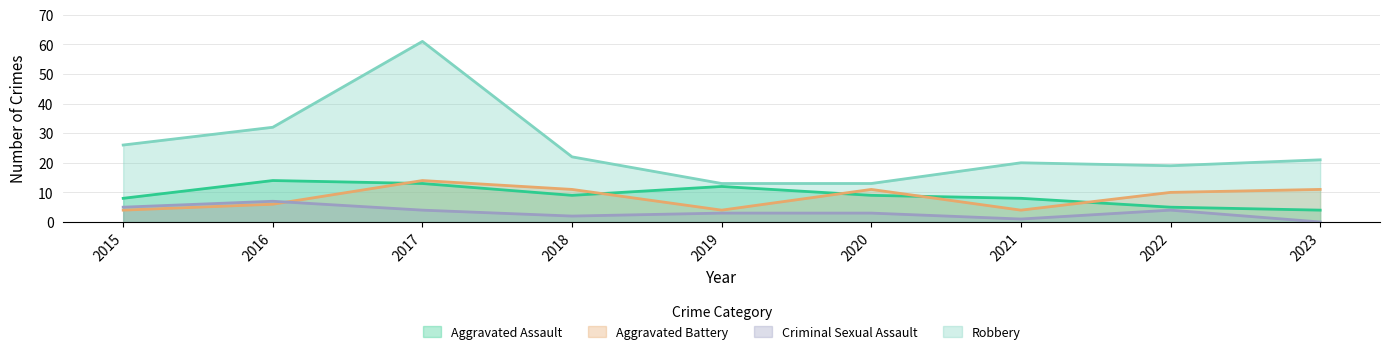

The value of Robbery at 2018 is 22. True or false?

True